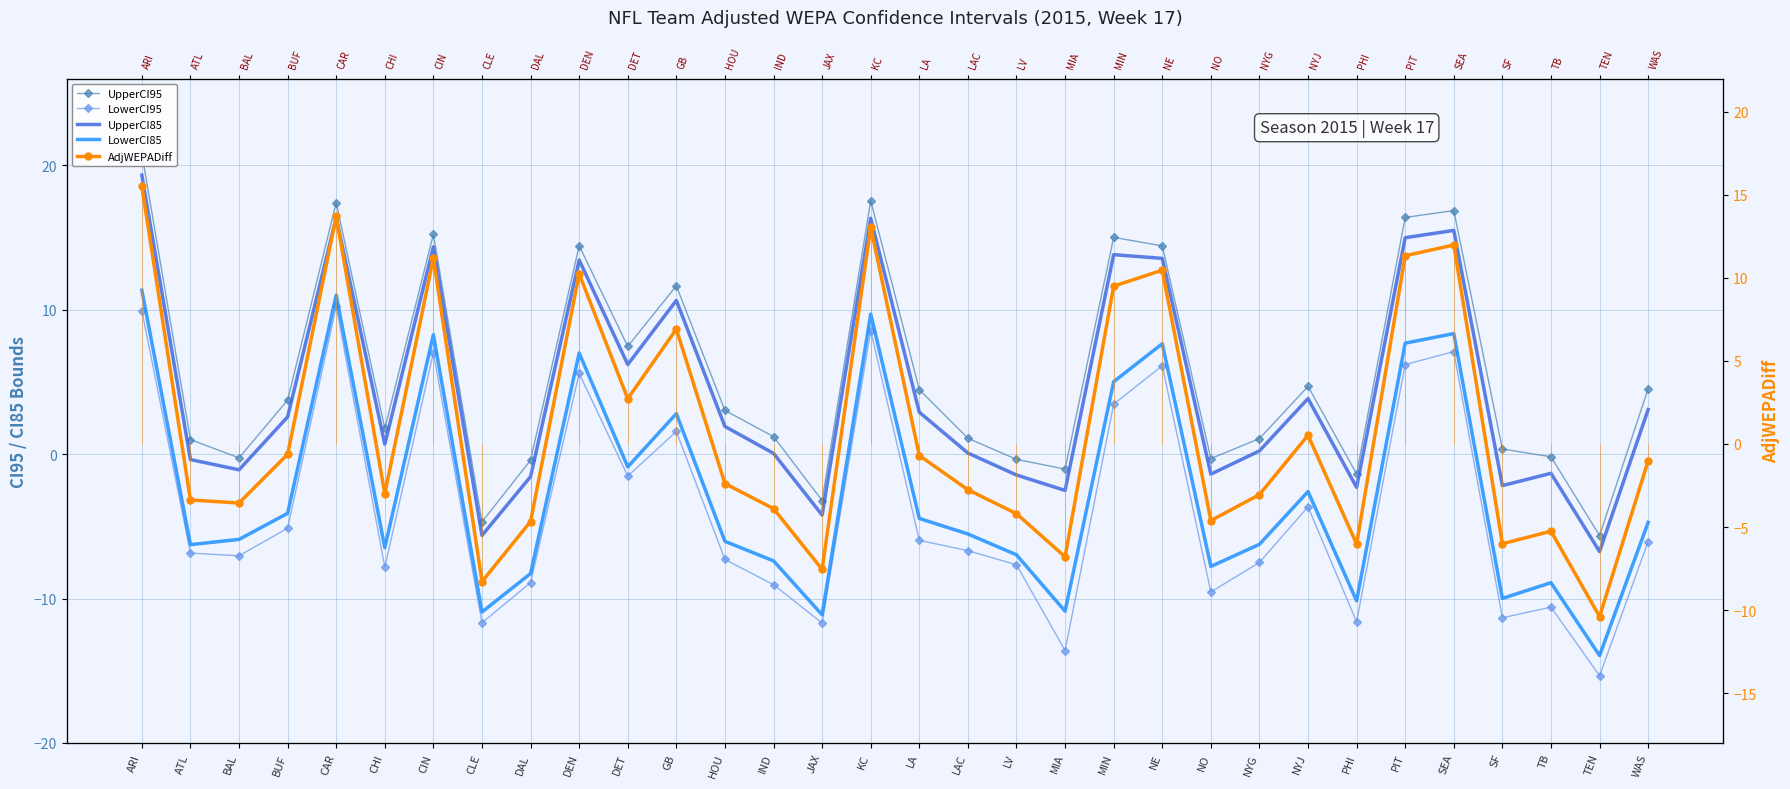

At which category is the sum across all series the highest?

ARI